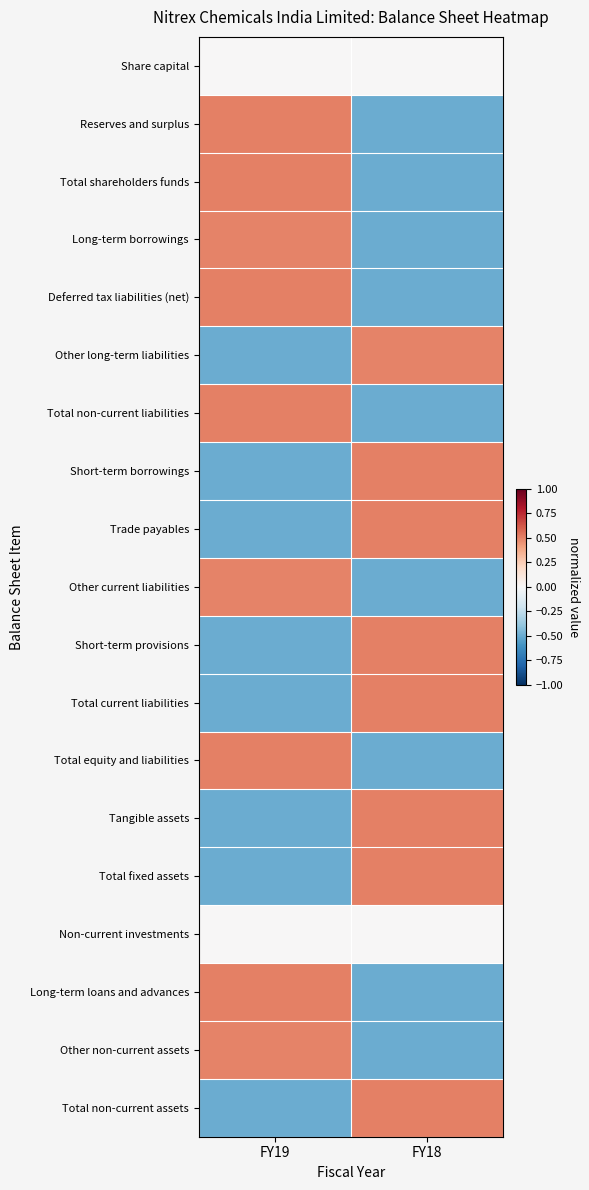

At FY19, list the series in order from smallest to largest.

Trade payables, Total current liabilities, Tangible assets, Total fixed assets, Total non-current assets, Short-term provisions, Short-term borrowings, Other long-term liabilities, Share capital, Non-current investments, Long-term borrowings, Other non-current assets, Other current liabilities, Deferred tax liabilities (net), Total non-current liabilities, Long-term loans and advances, Reserves and surplus, Total shareholders funds, Total equity and liabilities